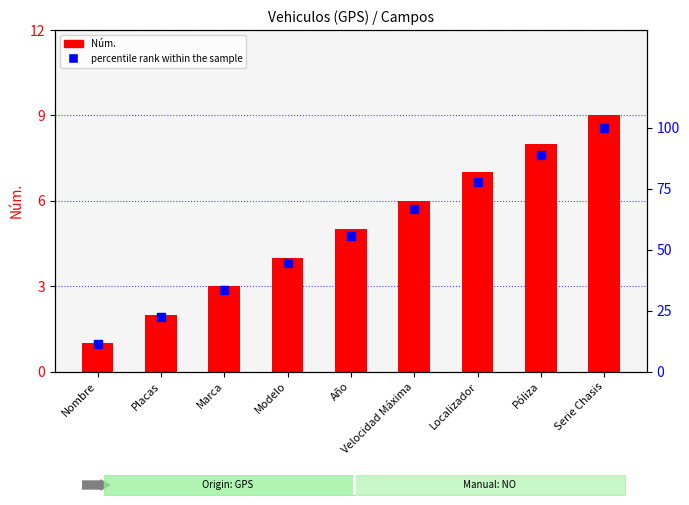

What is the total value across all series at Velocidad Máxima?

72.7